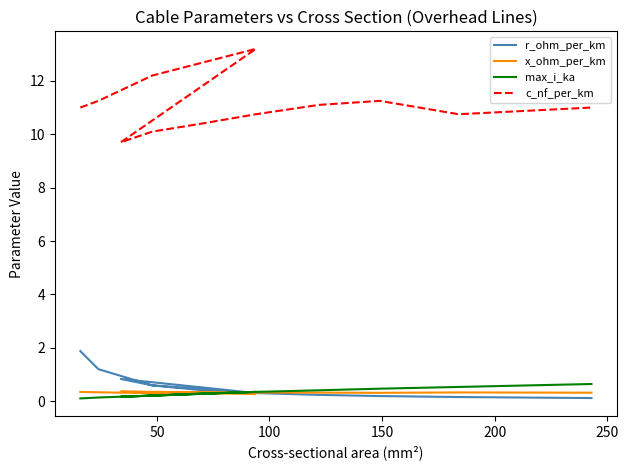

Reading right to left, transcribe all the data shown in this chart.

r_ohm_per_km: 0.1	0.2	0.2	0.2	0.3	0.4	0.6	0.8	0.3	0.6	1.2	1.9
x_ohm_per_km: 0.3	0.3	0.3	0.3	0.3	0.3	0.3	0.4	0.3	0.3	0.3	0.3
max_i_ka: 0.6	0.5	0.5	0.4	0.3	0.3	0.2	0.2	0.3	0.2	0.1	0.1
c_nf_per_km: 11.0	10.8	11.2	11.1	10.8	10.4	10.1	9.7	13.2	12.2	11.2	11.0